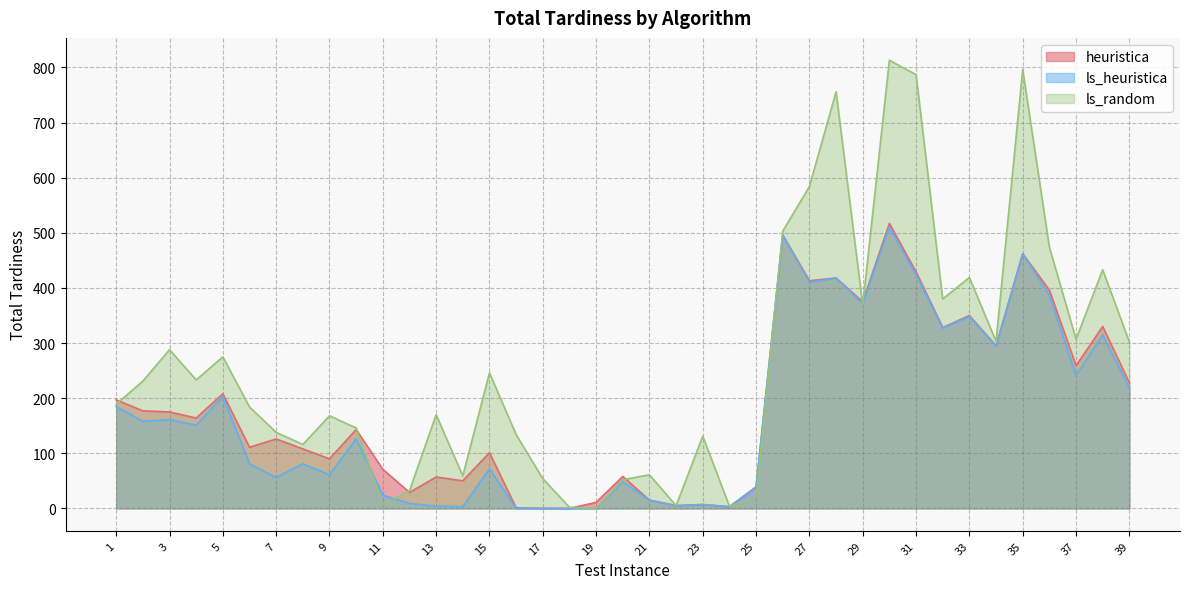

The heuristica series shows 15 at 25. True or false?

False